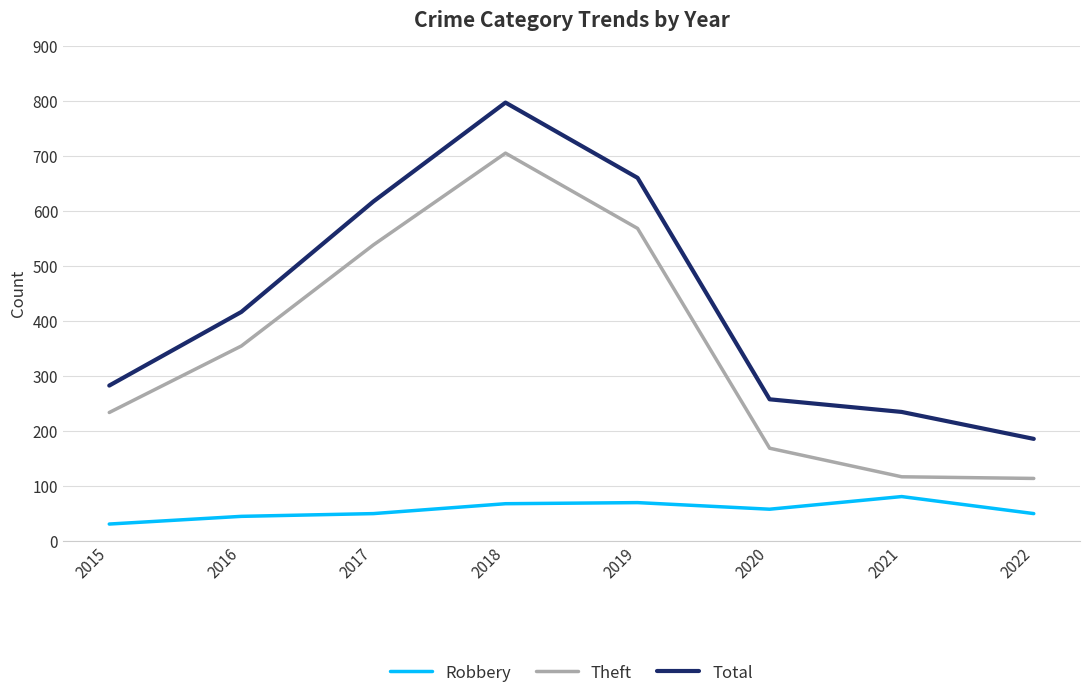

True or false: Robbery and Total intersect in this chart.

False